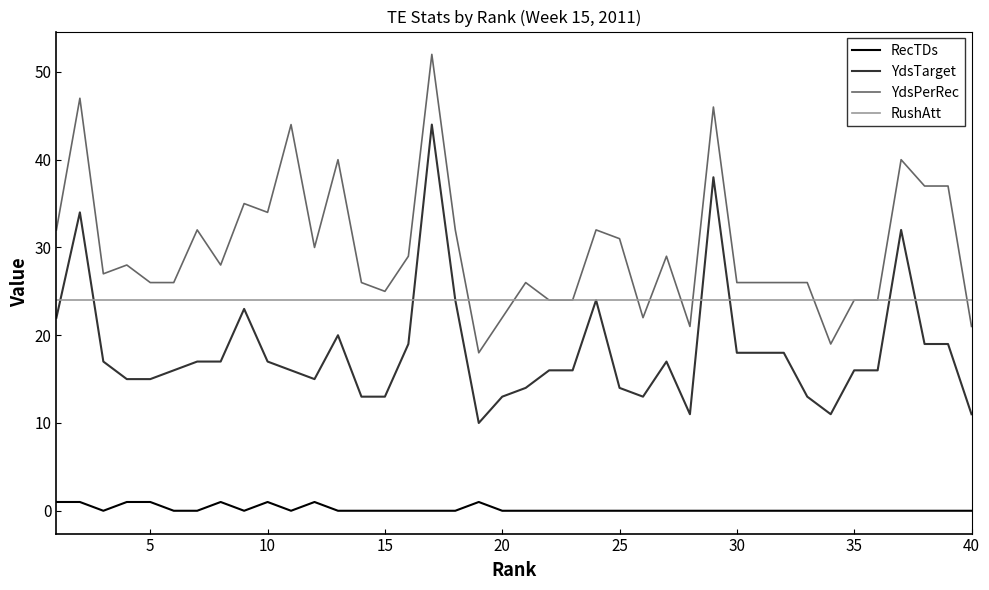

Which series has the largest total across all categories?

YdsPerRec